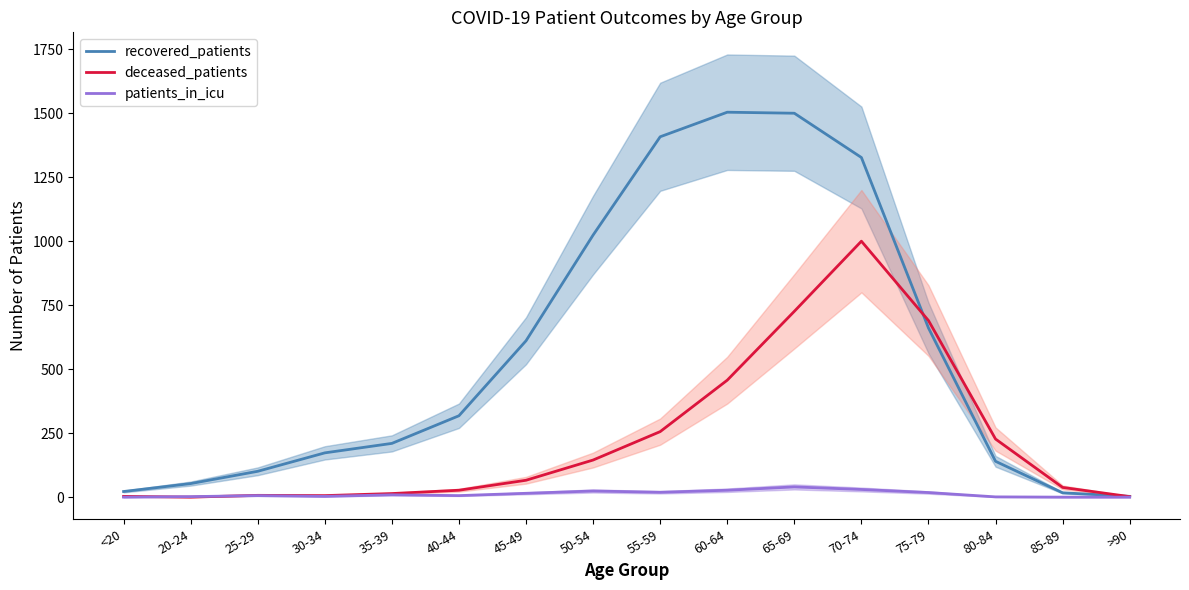

Where is deceased_patients nearest to the value 500?

60-64